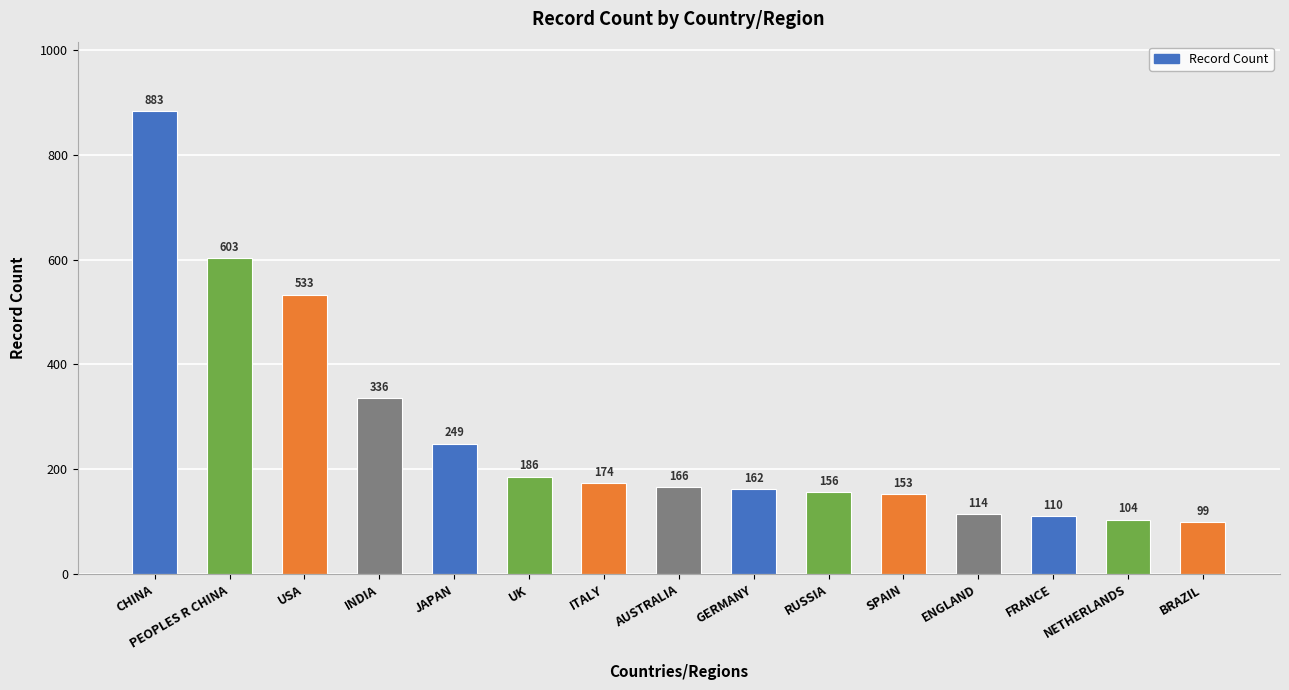

At which label does the data first exceed 166?

CHINA